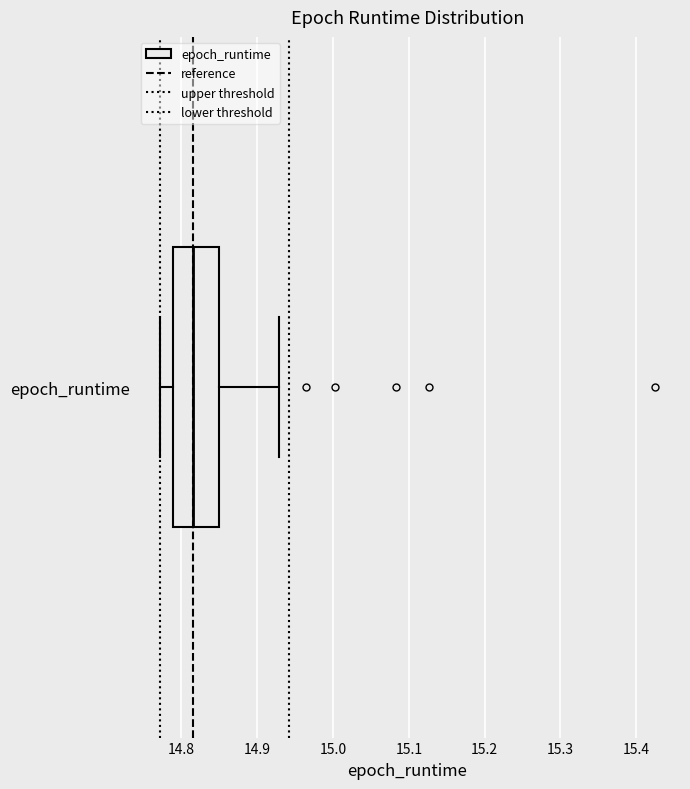

Read this box plot against the x-axis: the position of the median line, the range covered by the box, and the ends of both whiskers. The values are not printed on the chart, so give them approximately, as read against the axis.

median 14.82, box 14.79 to 14.85, whiskers 14.77 to 14.93